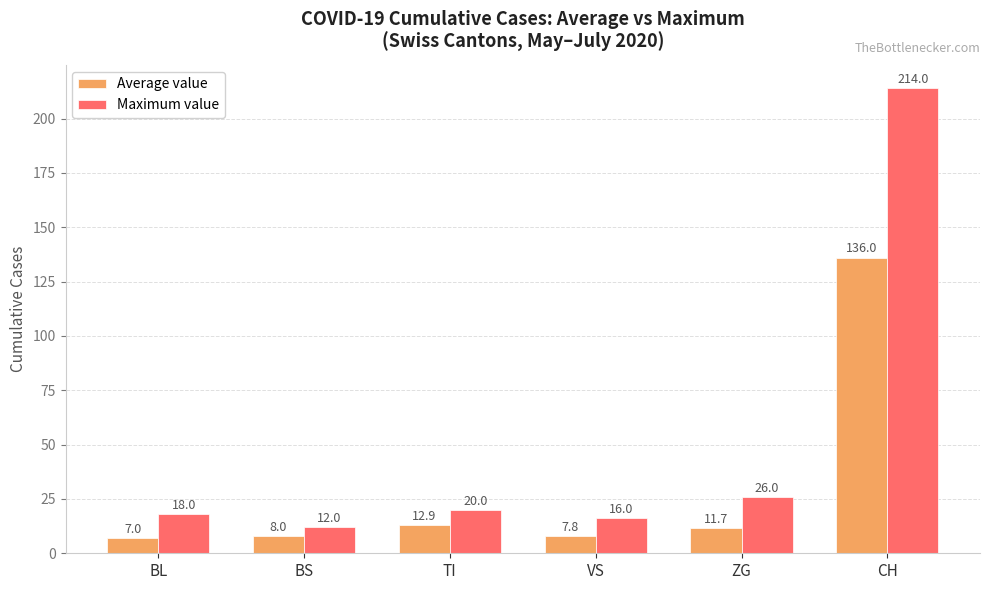

What are all the series names shown in the legend?

Average value, Maximum value